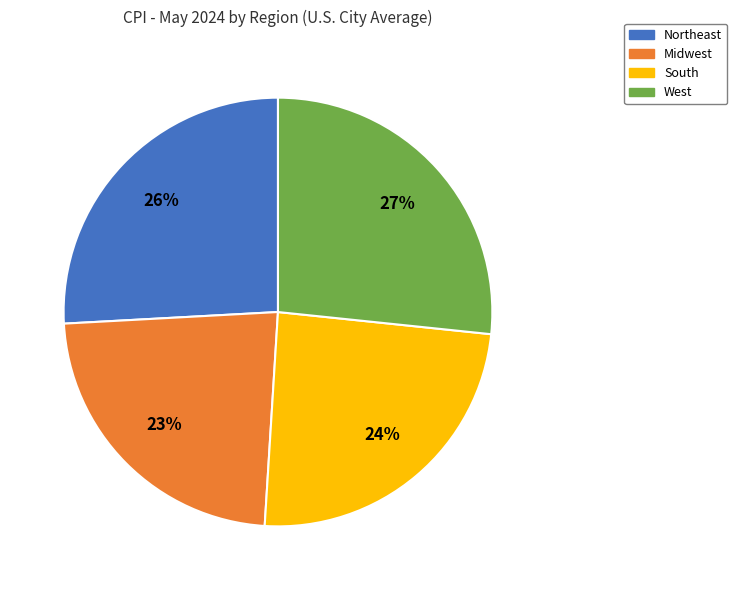

What percentage is the West slice, to the nearest percent?

27%